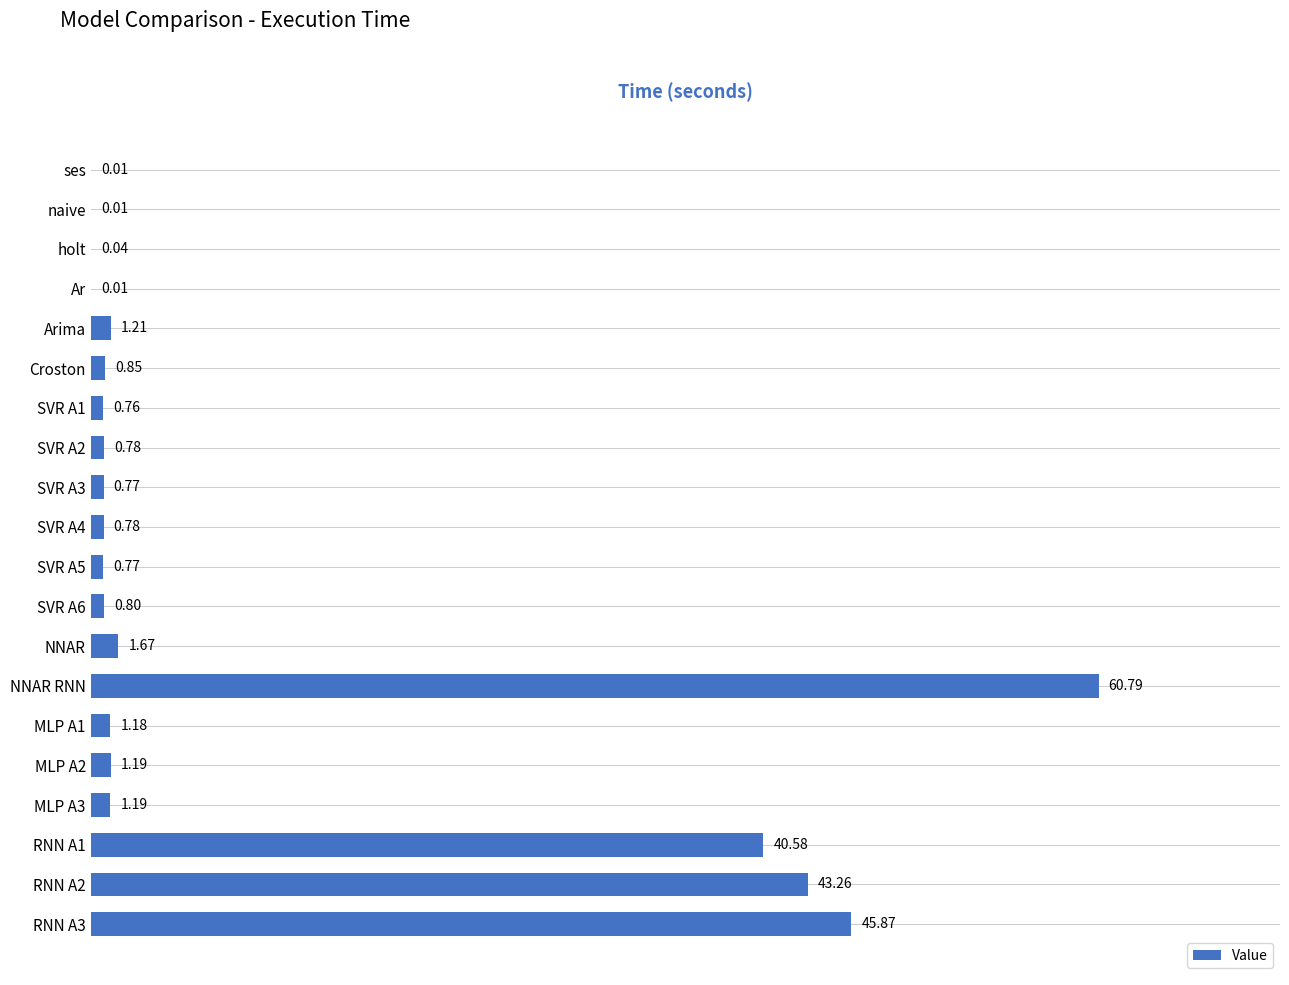

Which category has the highest value across all series?

NNAR RNN